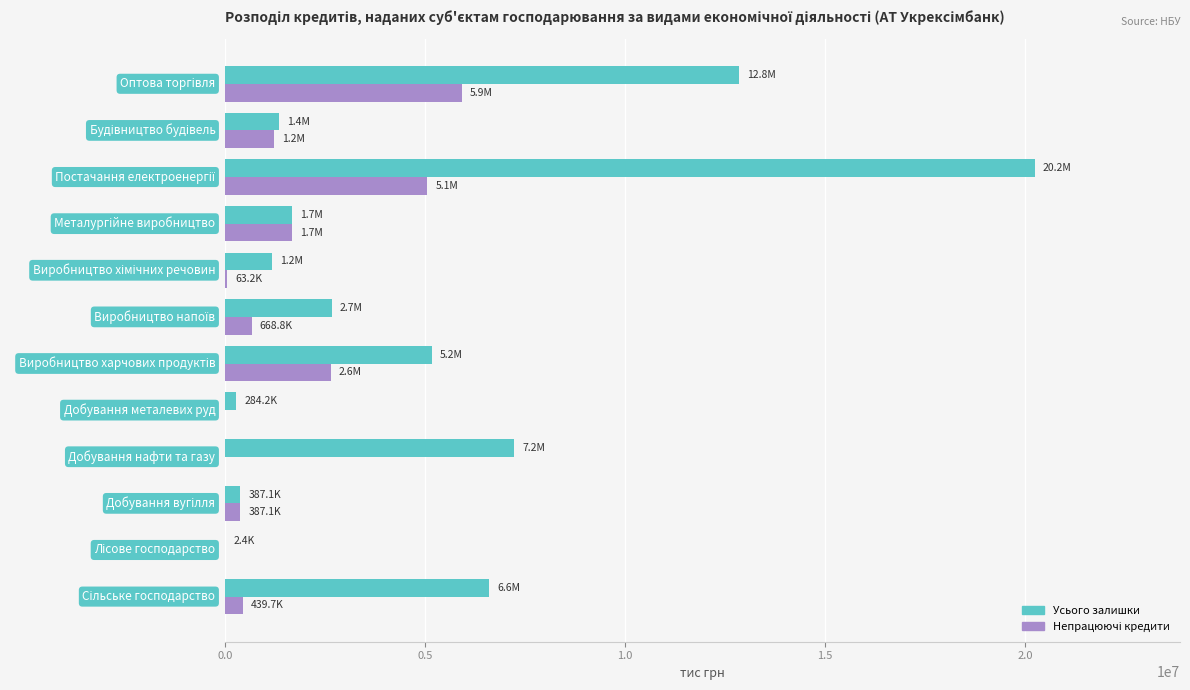

Which series has the largest total across all categories?

Усього залишки